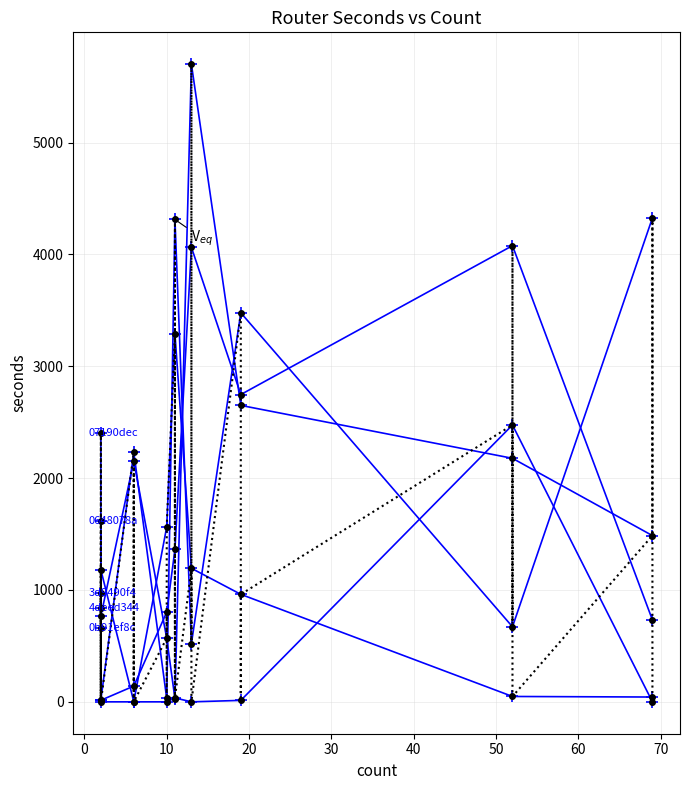

Between 11 and 10, which is larger?

11